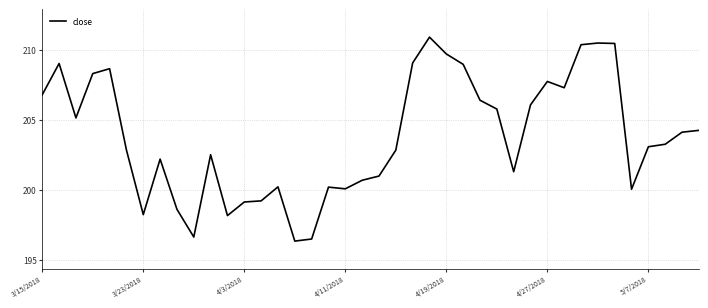

What is the smallest value displayed?

196.3